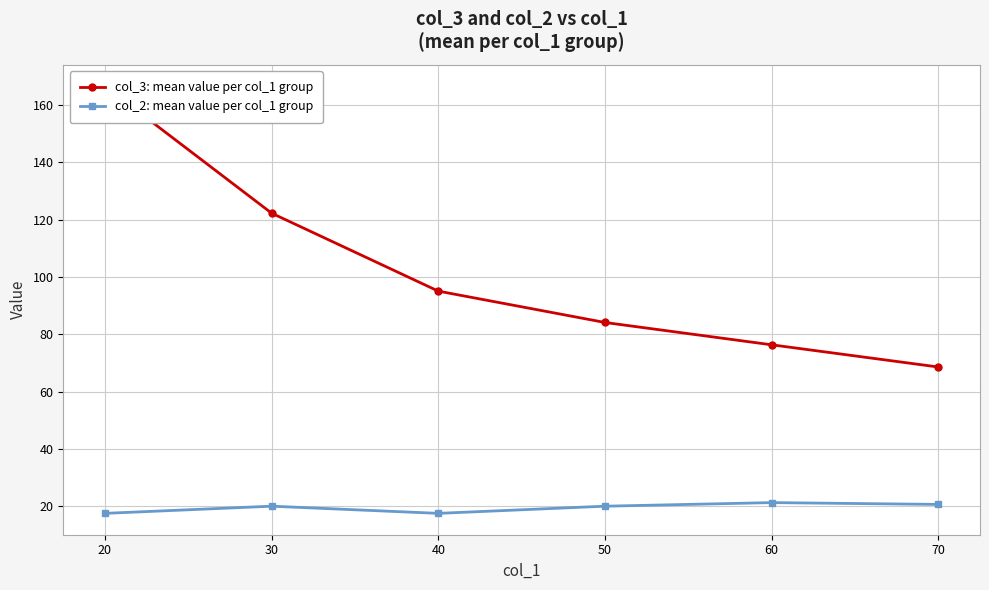

True or false: col_3: mean value per col_1 group has more than 2 points higher than both neighbors.

False